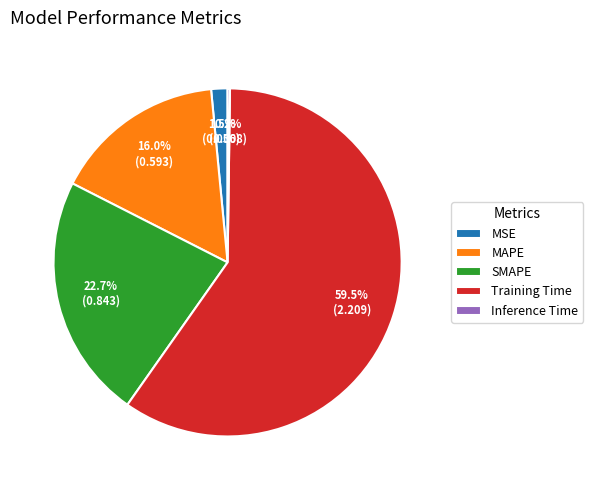

What is the largest slice in the pie chart?

Training Time